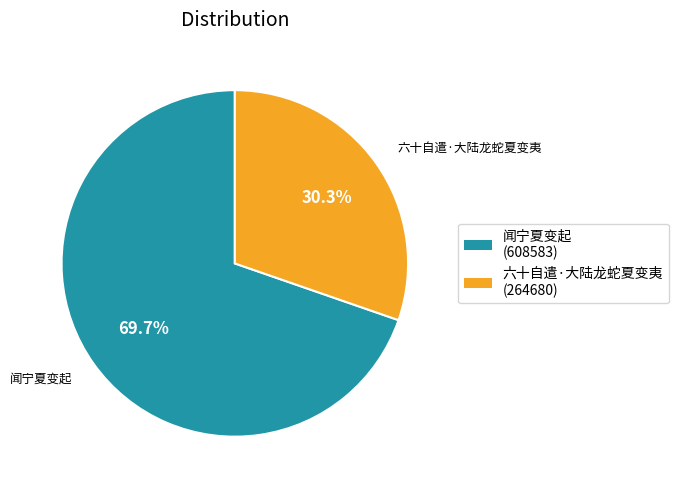

Which has a higher value, 闻宁夏变起 or 六十自遣·大陆龙蛇夏变夷?

闻宁夏变起